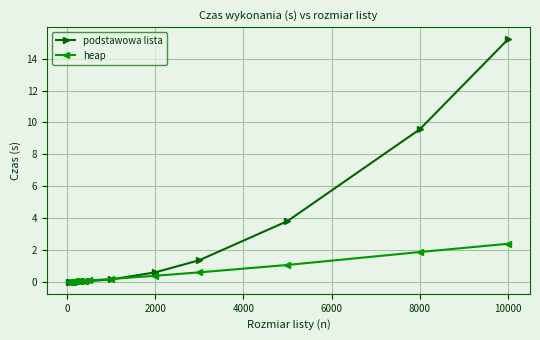

What is the value of the heap point at the 13th from the left?

1.9